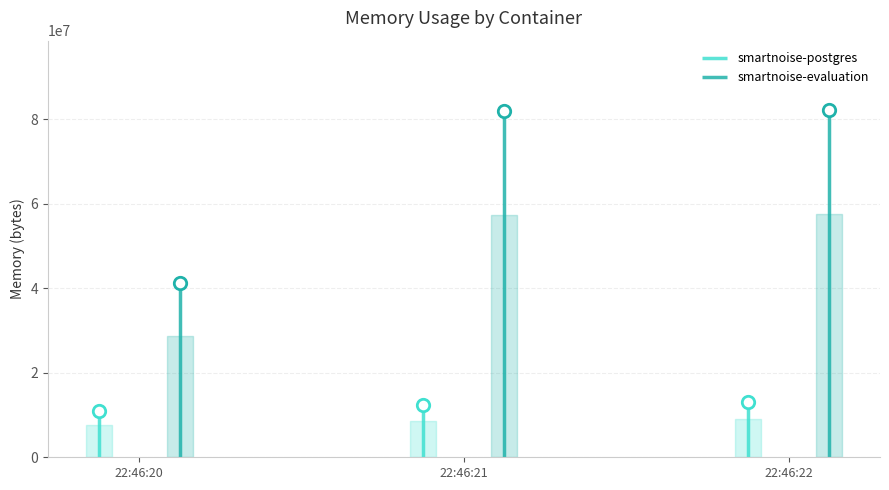

Is the value of smartnoise-postgres at 2021-05-14T22:46:20 greater than the value of smartnoise-evaluation at 2021-05-14T22:46:22?

No